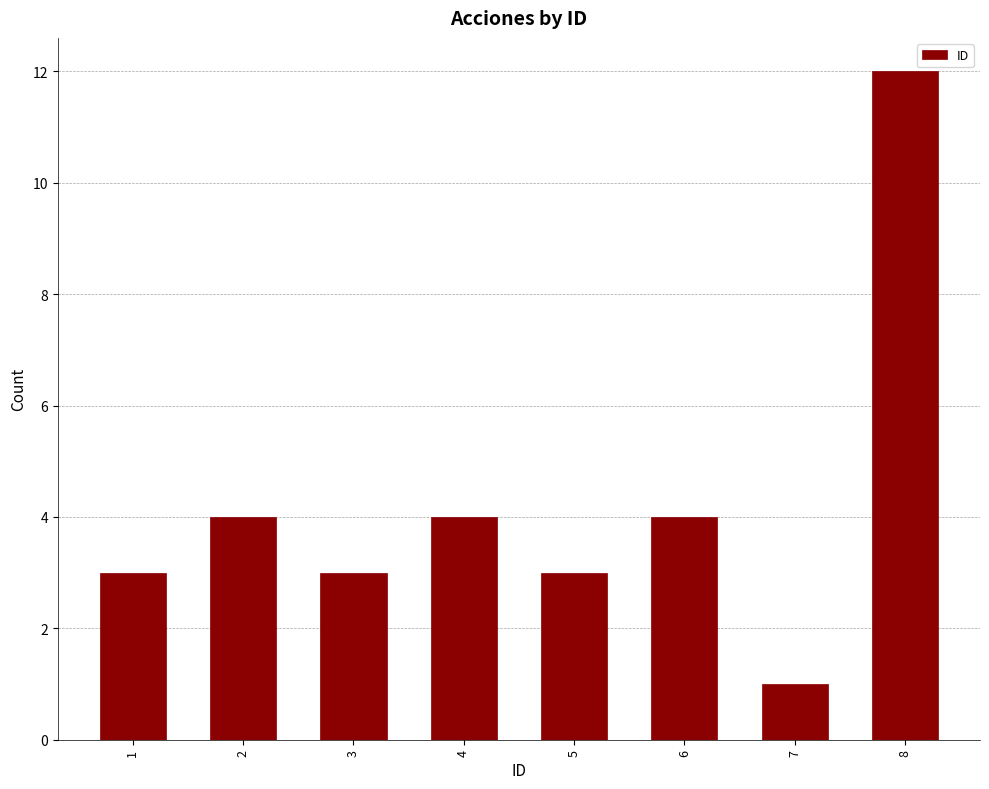

Reading right to left, list all the values displayed in this chart.

8=12	7=1	6=4	5=3	4=4	3=3	2=4	1=3